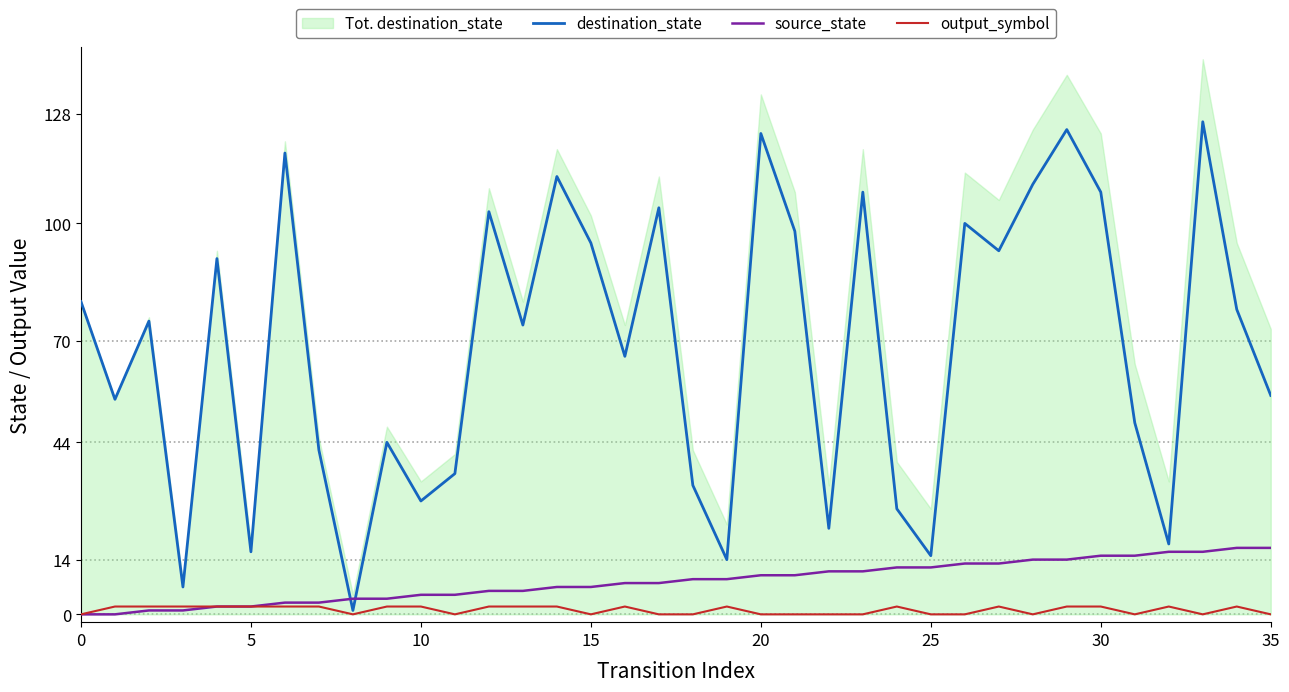

What is the sum of the source_state values at 8 and 15?

11